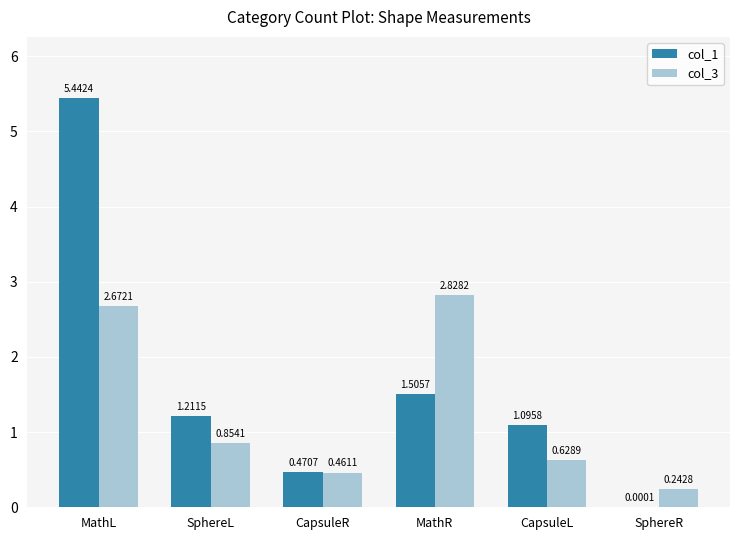

Which series has the largest total across all categories?

col_1